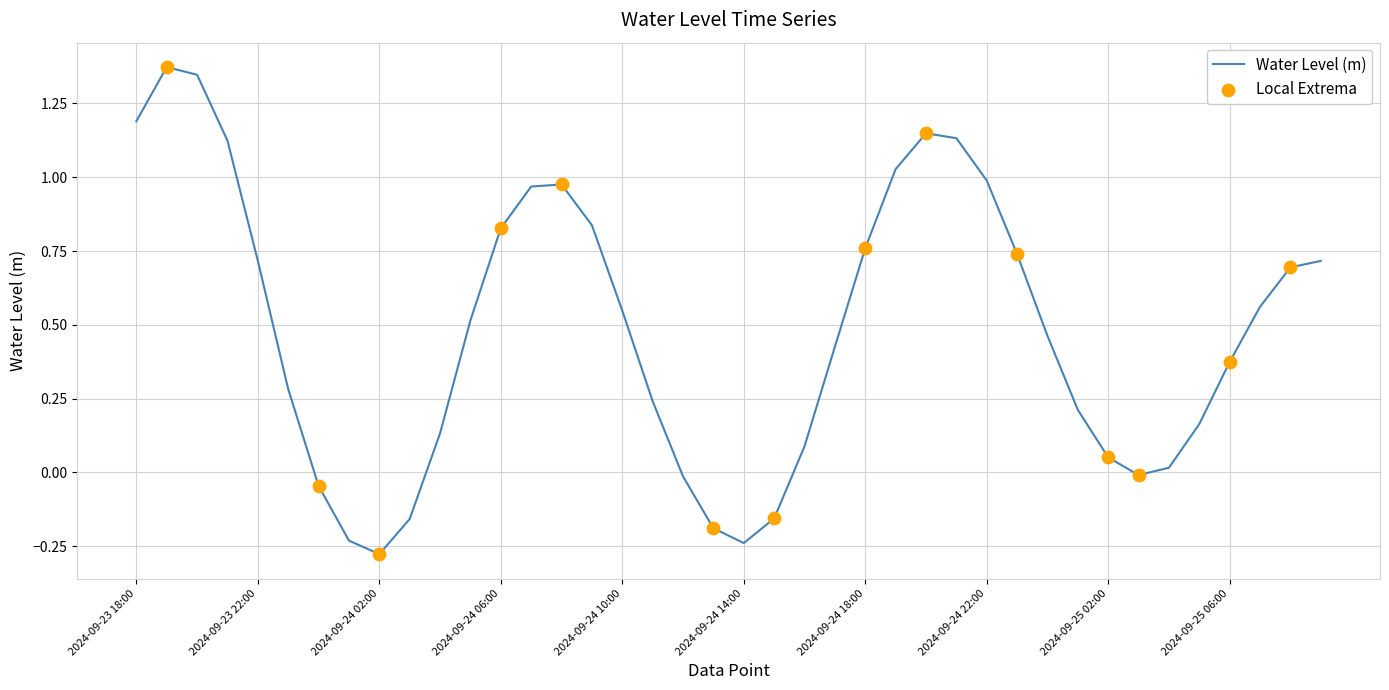

What is the difference between the maximum and minimum values?

1.7